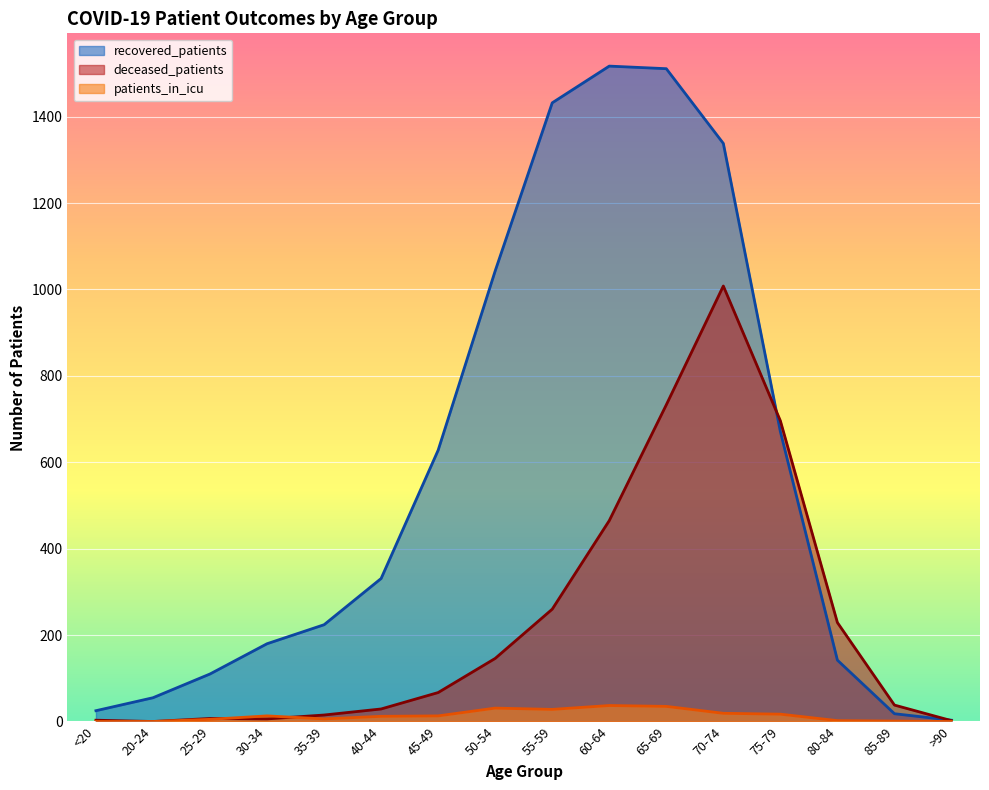

Rank the series by their maximum value, from highest to lowest.

recovered_patients, deceased_patients, patients_in_icu